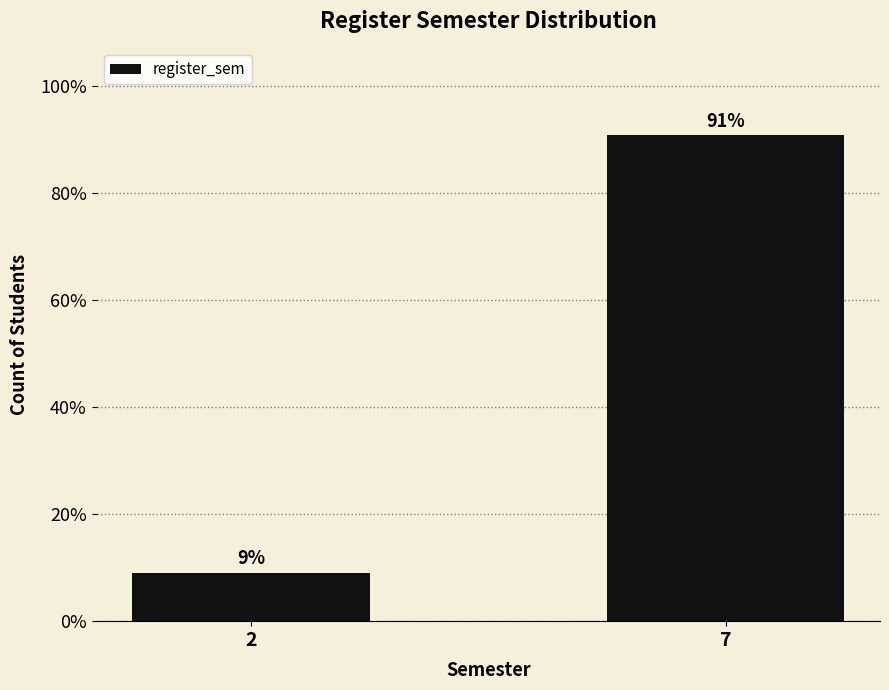

The chart shows a value of 16.3 at 2. True or false?

False